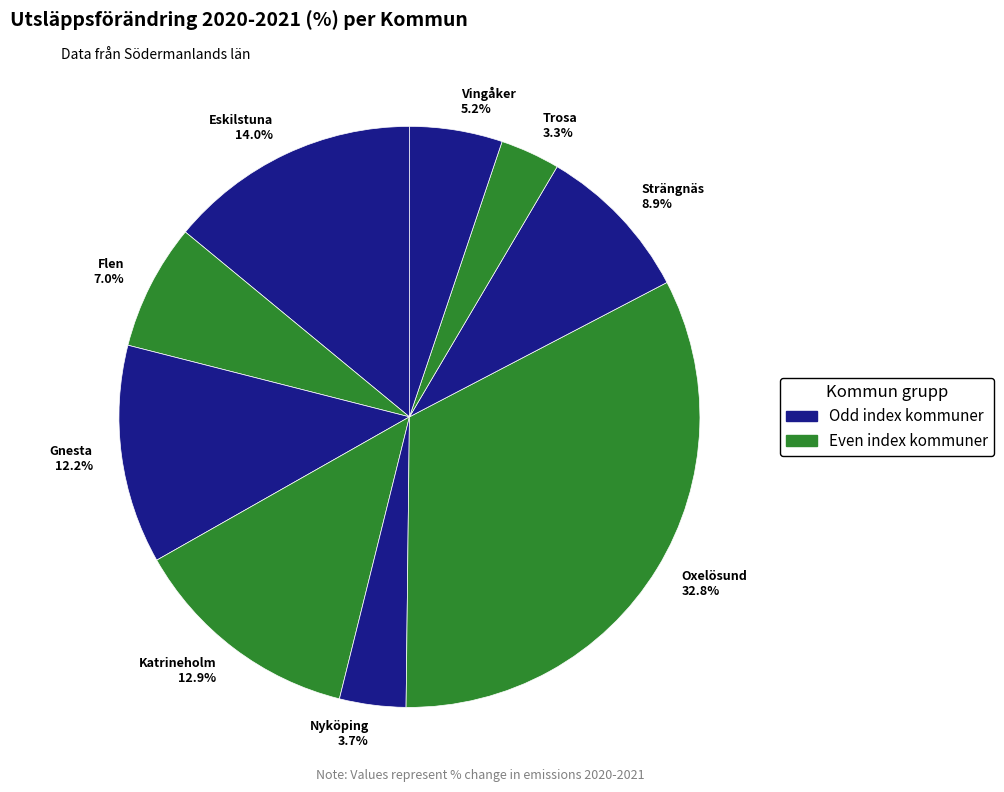

Is there any slice that represents more than half of the pie?

No